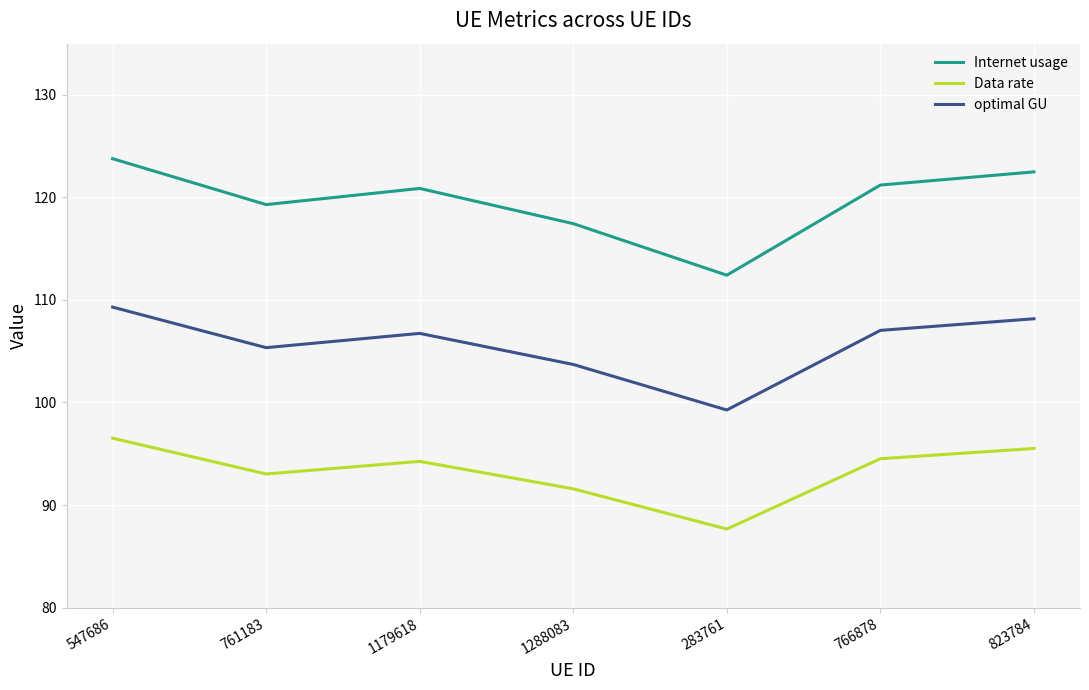

What position from the left is 766878?

6